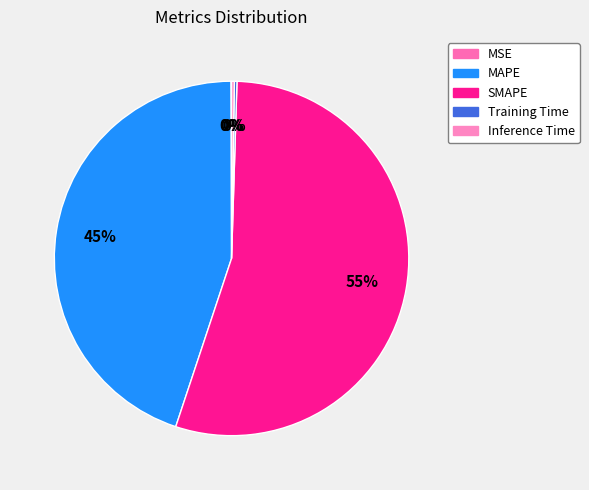

True or false: Training Time accounts for 0% of the total.

True